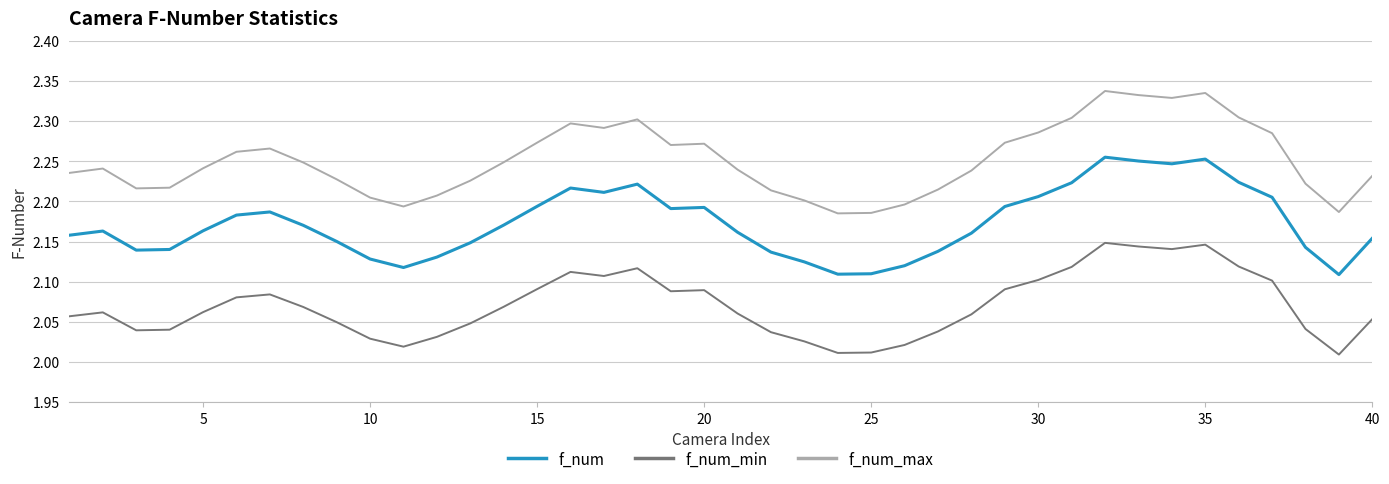

Which series has the largest range (max minus min)?

f_num_max